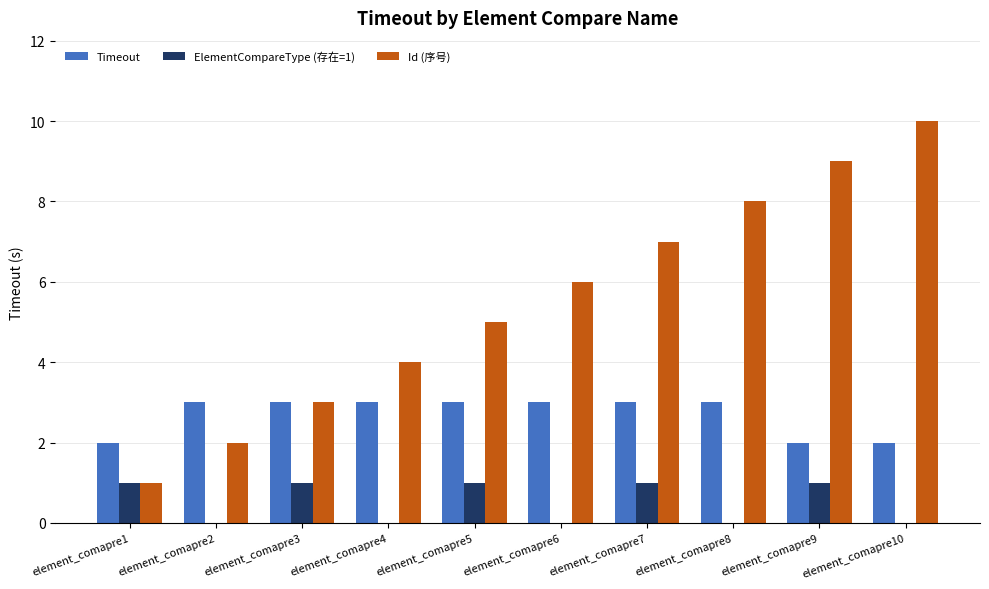

Are the bars horizontal?

No